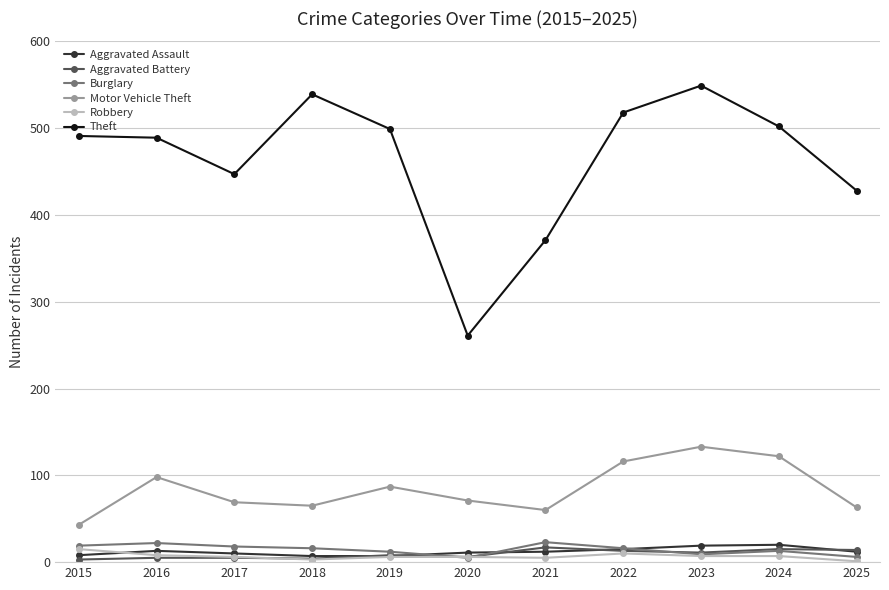

Count the number of categories in the chart.

11